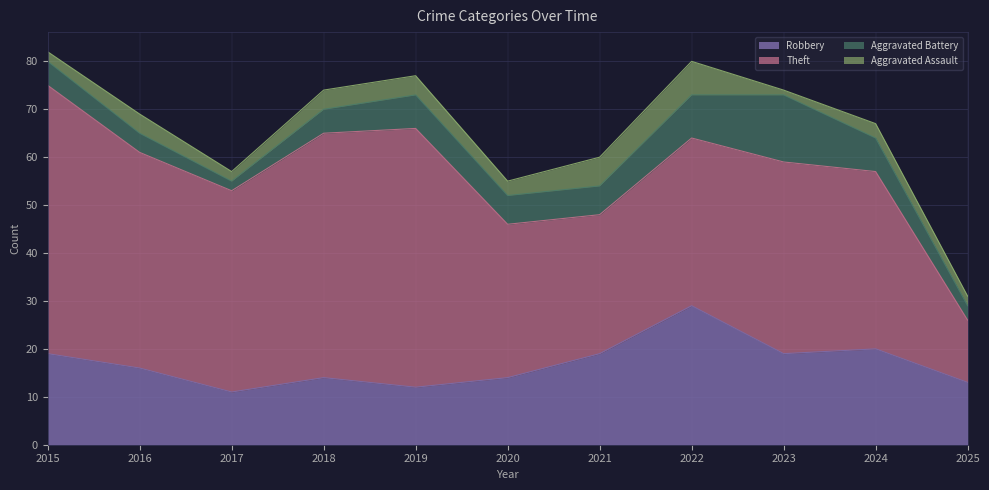

What is the value of the Aggravated Assault point at the 2nd from the left?

4